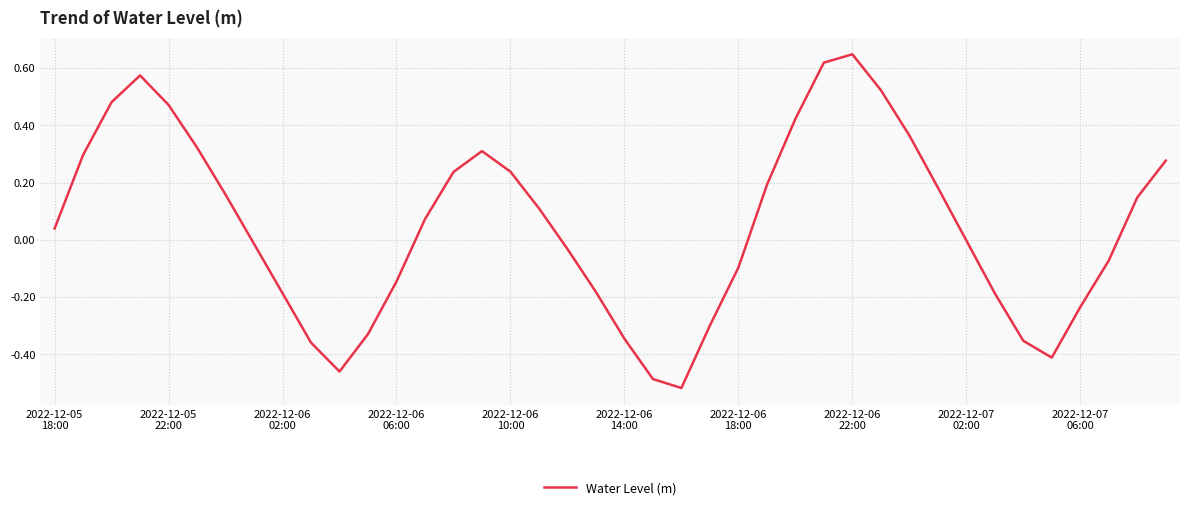

Does the chart display data point markers on the line(s)?

No